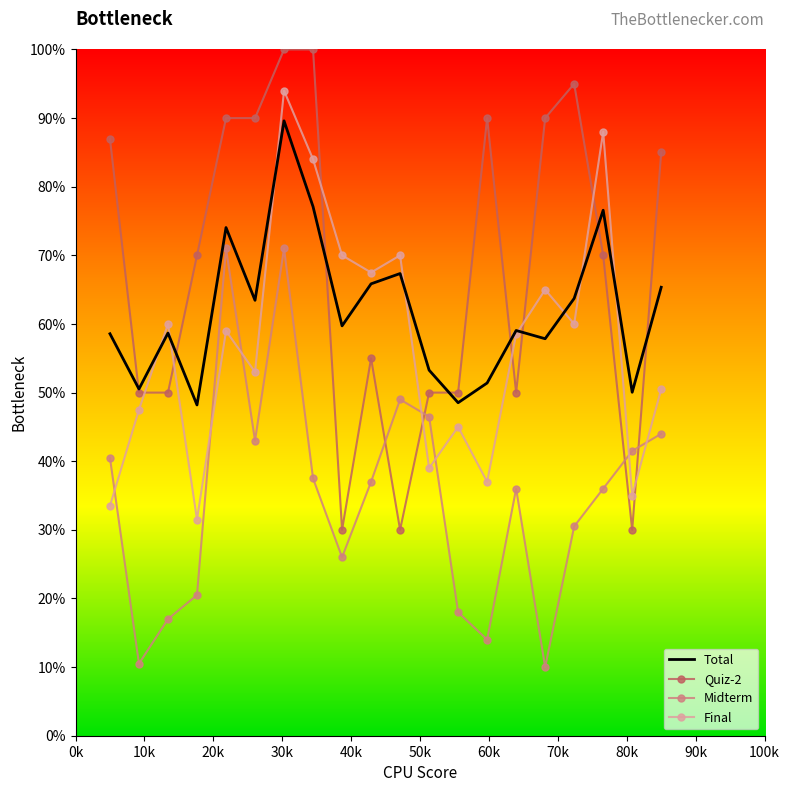

What is the minimum value shown in the chart?

10.0